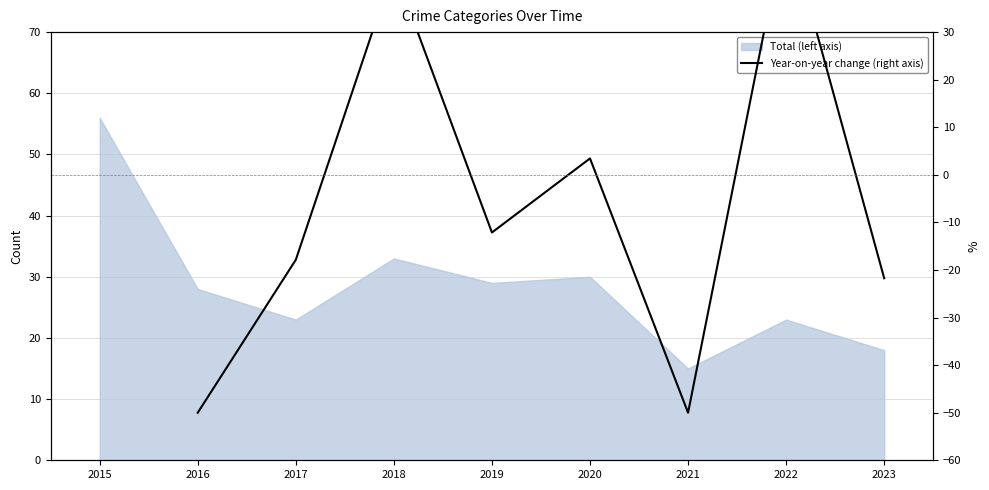

What is the smallest value displayed?

-50.0